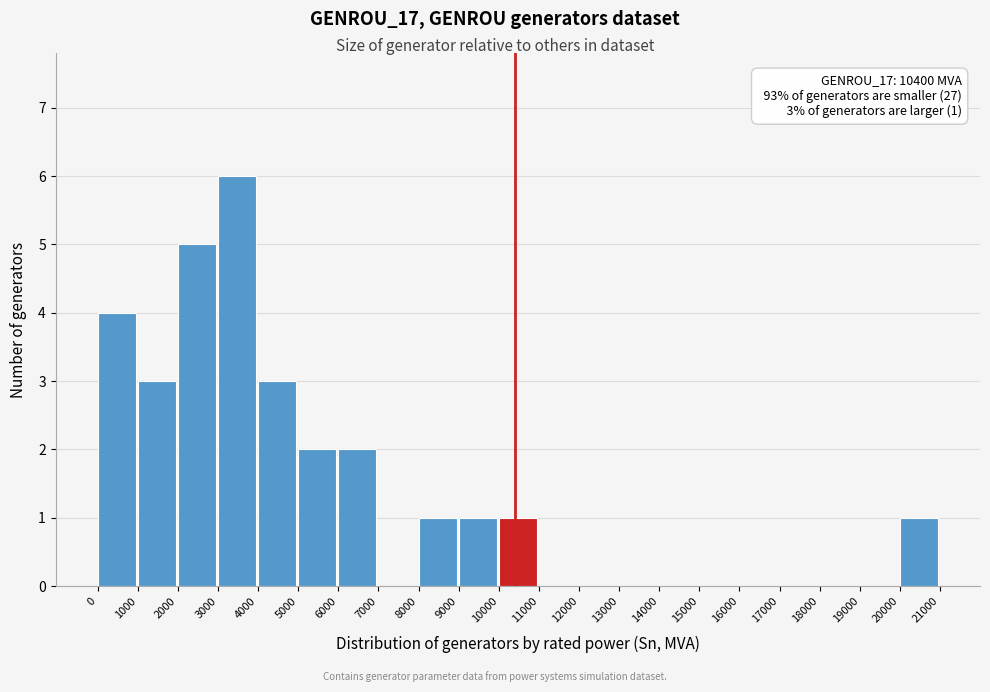

Over which range of the x-axis is the bar tallest?

3000 to 4000